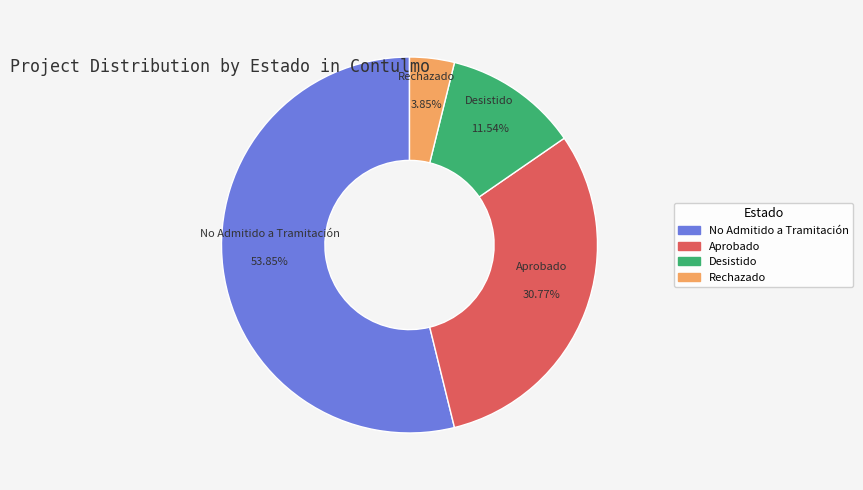

Is there a majority slice in this chart?

Yes